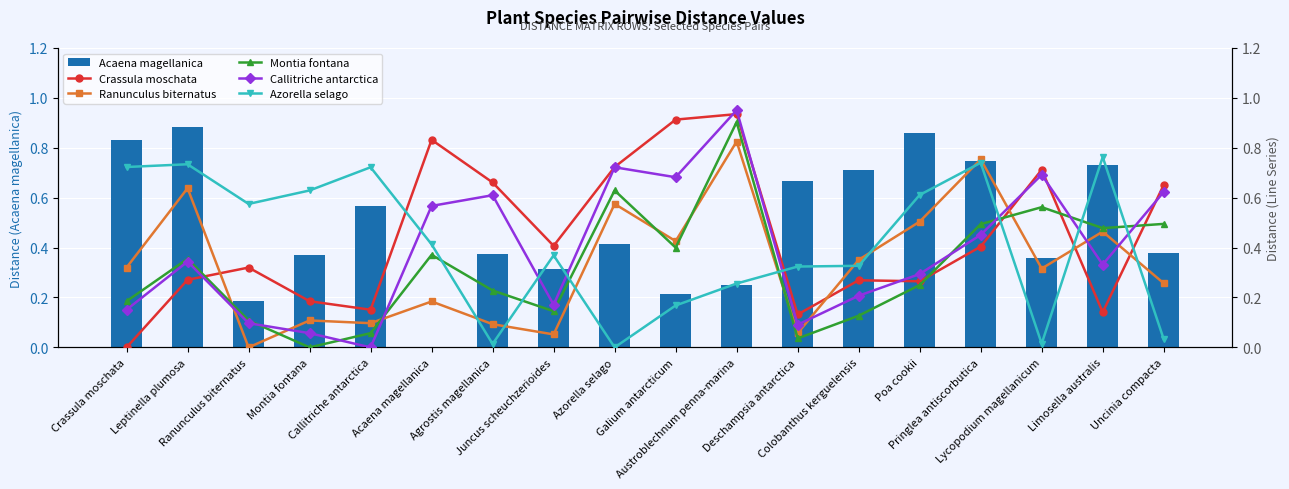

Which series changed the most between Montia fontana and Deschampsia antarctica?

Azorella selago